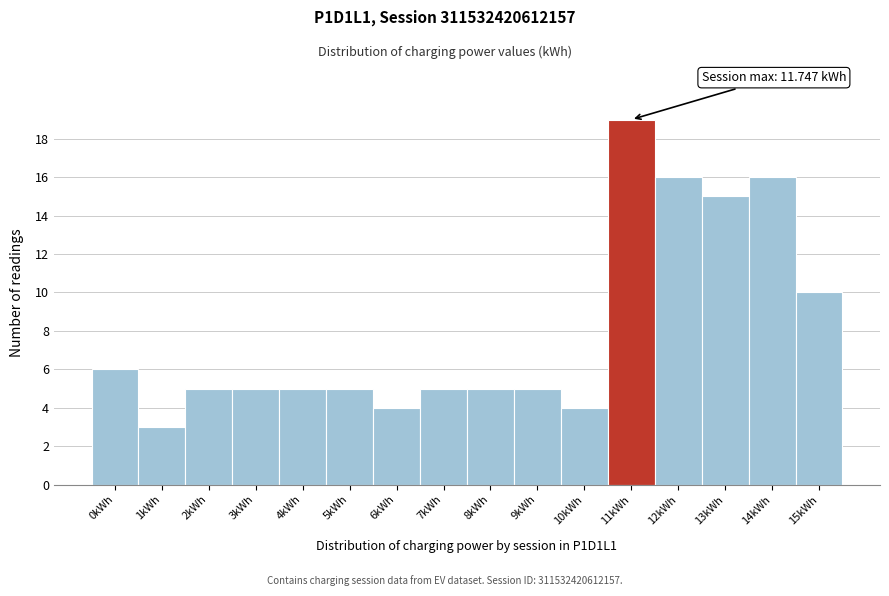

Reading right to left, list all the values displayed in this chart.

10	16	15	16	19	4	5	5	5	4	5	5	5	5	3	6